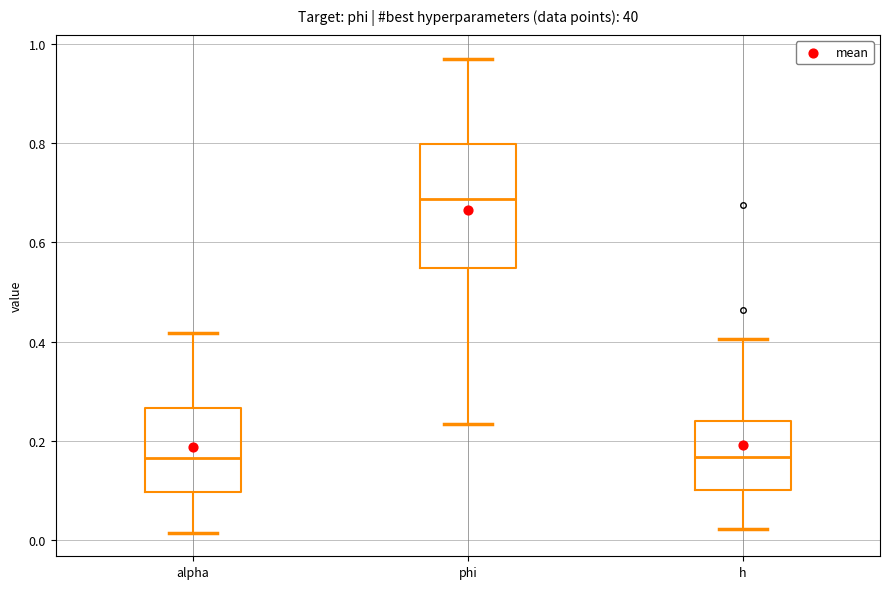

Which box has the highest median line?

phi